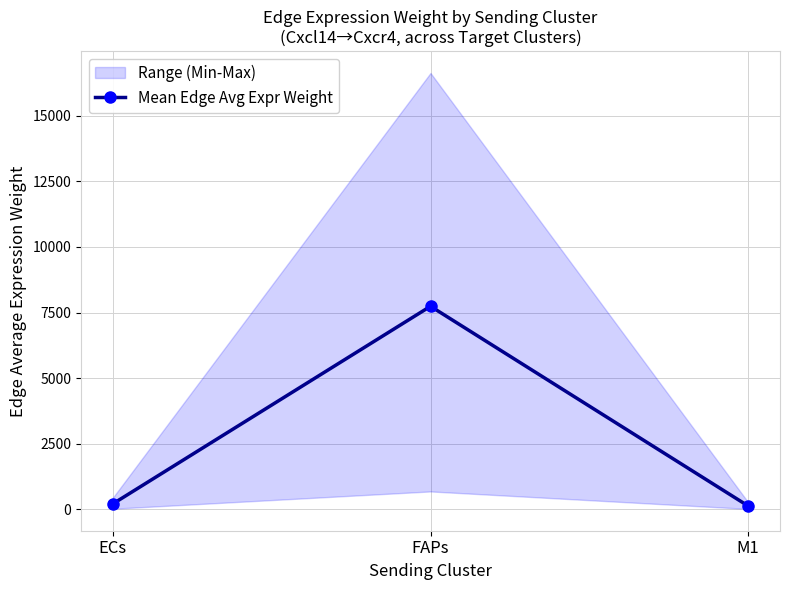

What is the difference between the values at M1 and ECs?

81.5